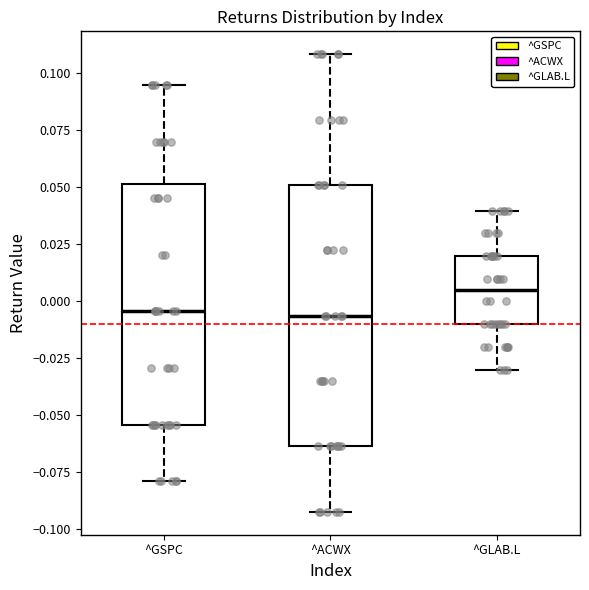

Which box is the tallest, from its lower edge to its upper edge?

^ACWX